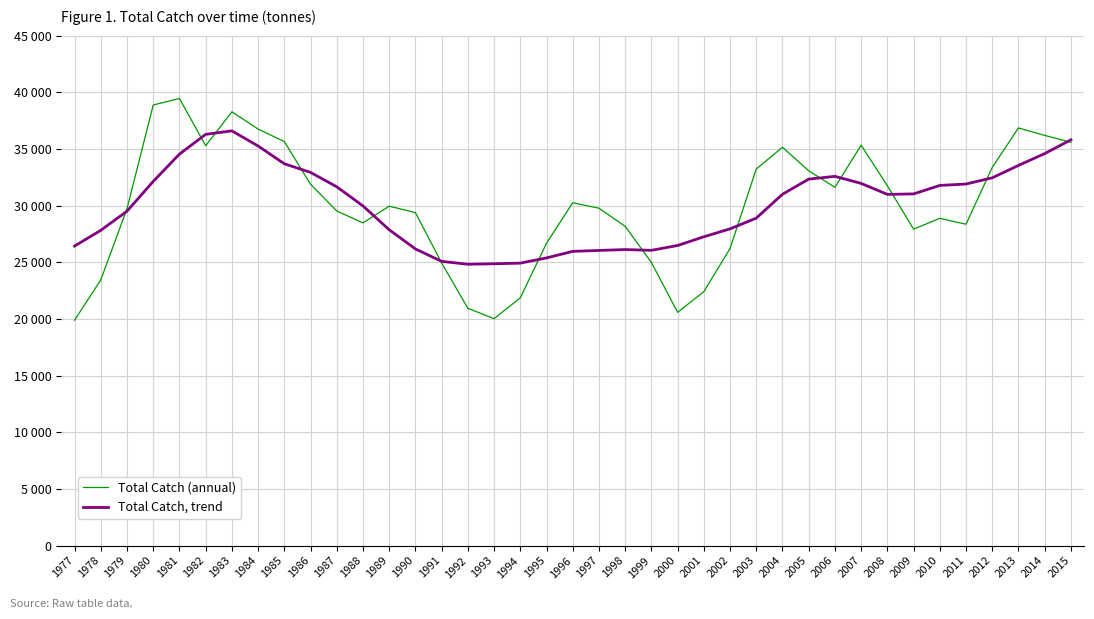

At which category does Total Catch, trend reach its first local peak?

1983